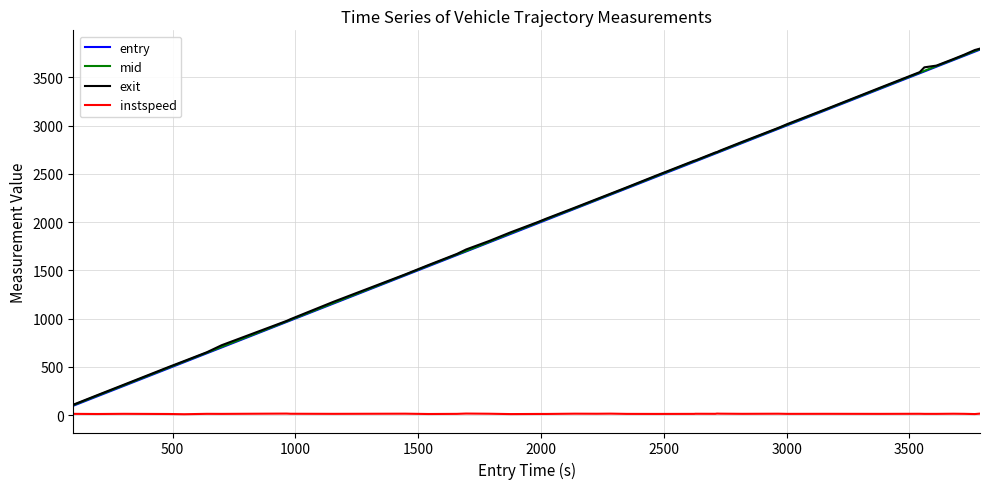

What is the maximum value shown in the chart?

3797.4